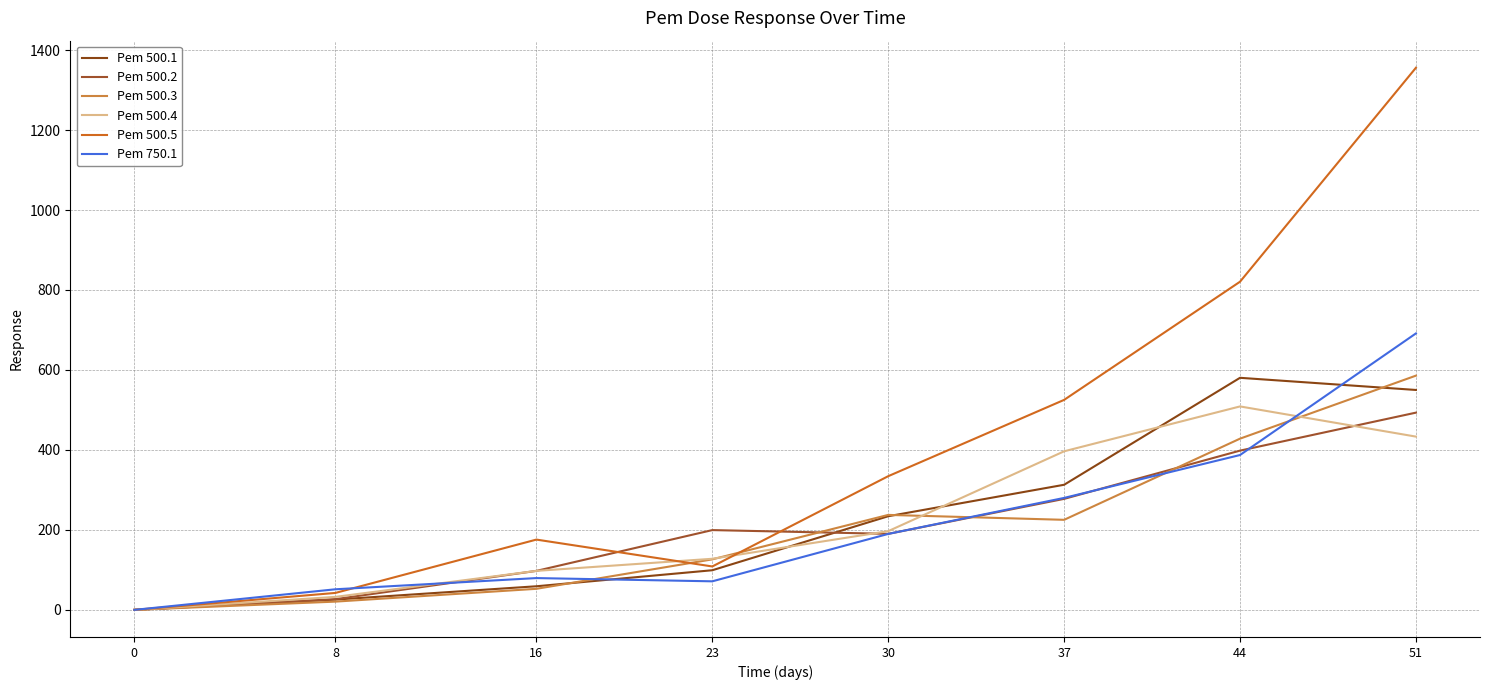

Count the number of categories in the chart.

8